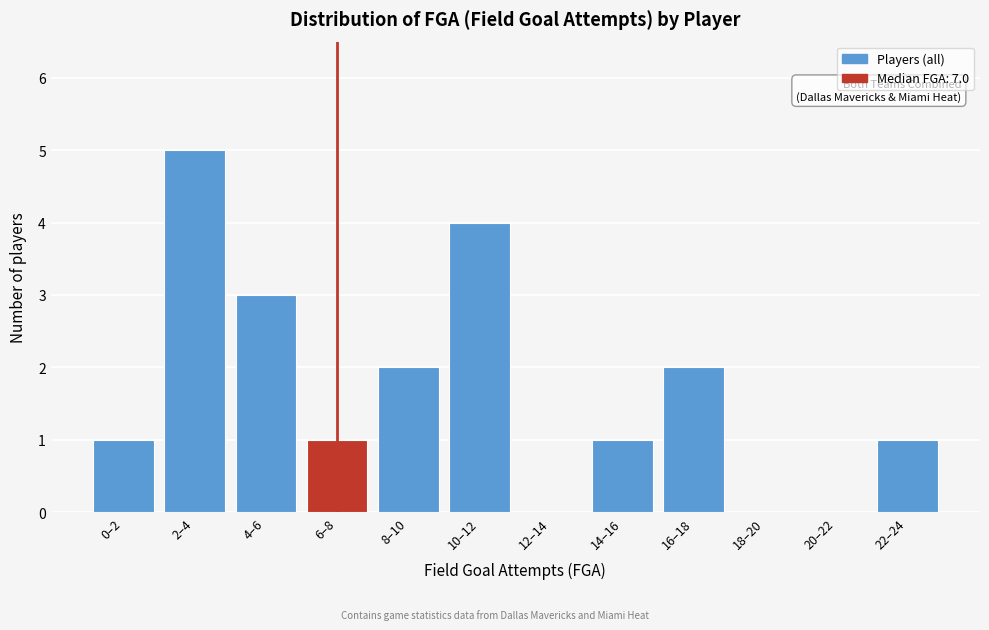

Reading right to left, list all the values displayed in this chart.

22–24=1	20–22=0	18–20=0	16–18=2	14–16=1	12–14=0	10–12=4	8–10=2	6–8=1	4–6=3	2–4=5	0–2=1